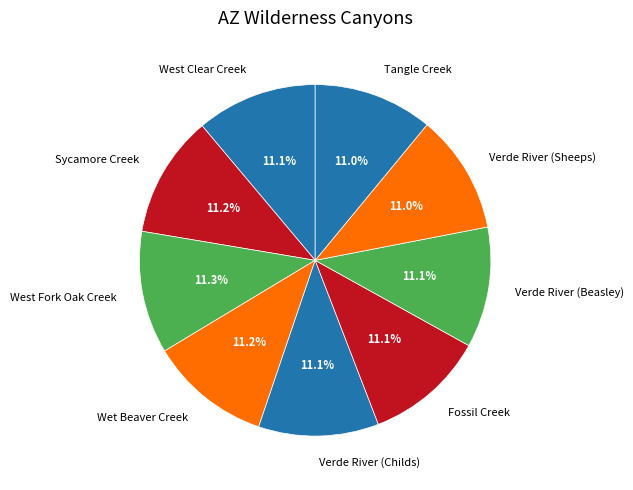

How many segments does this pie chart have?

9